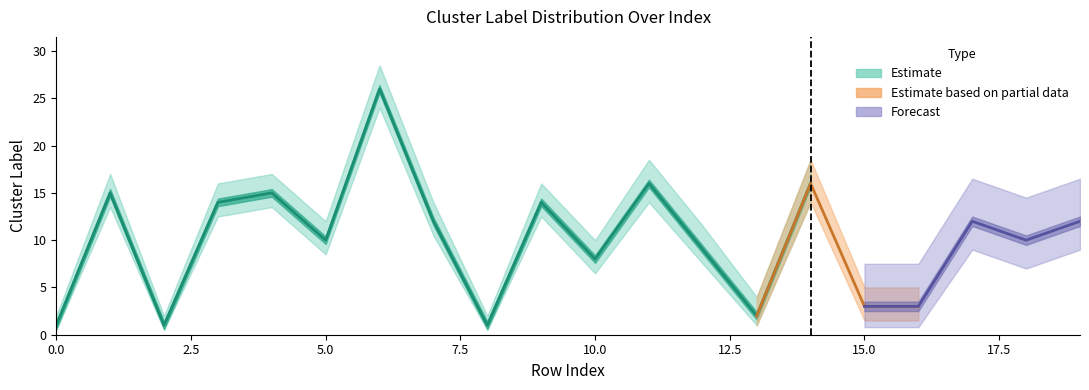

Which category has the highest value in the upper_band series?

6